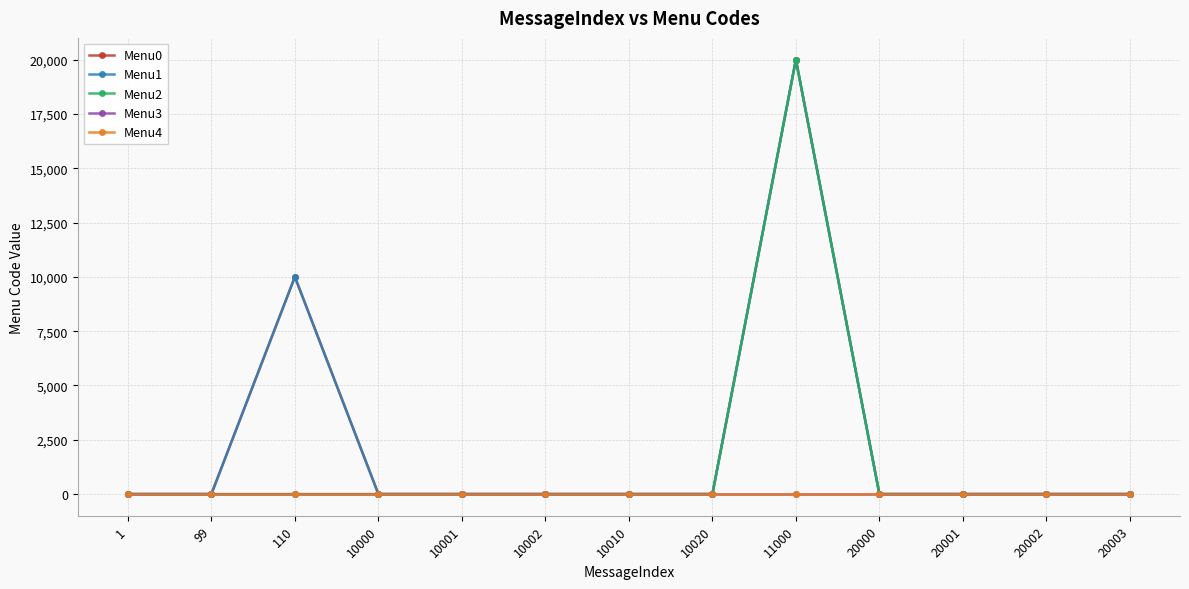

Which category has the highest value across all series?

11000